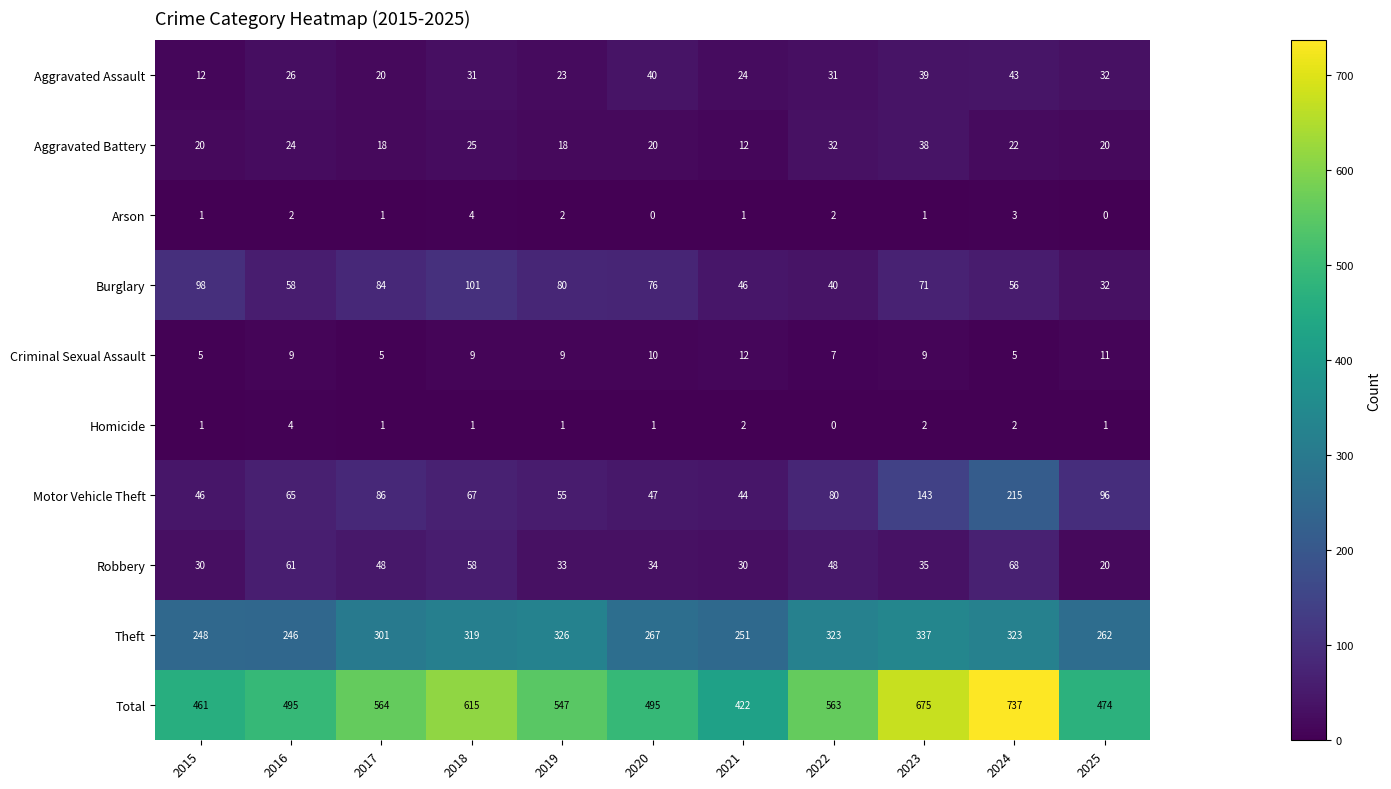

Which series has the largest total across all categories?

Total